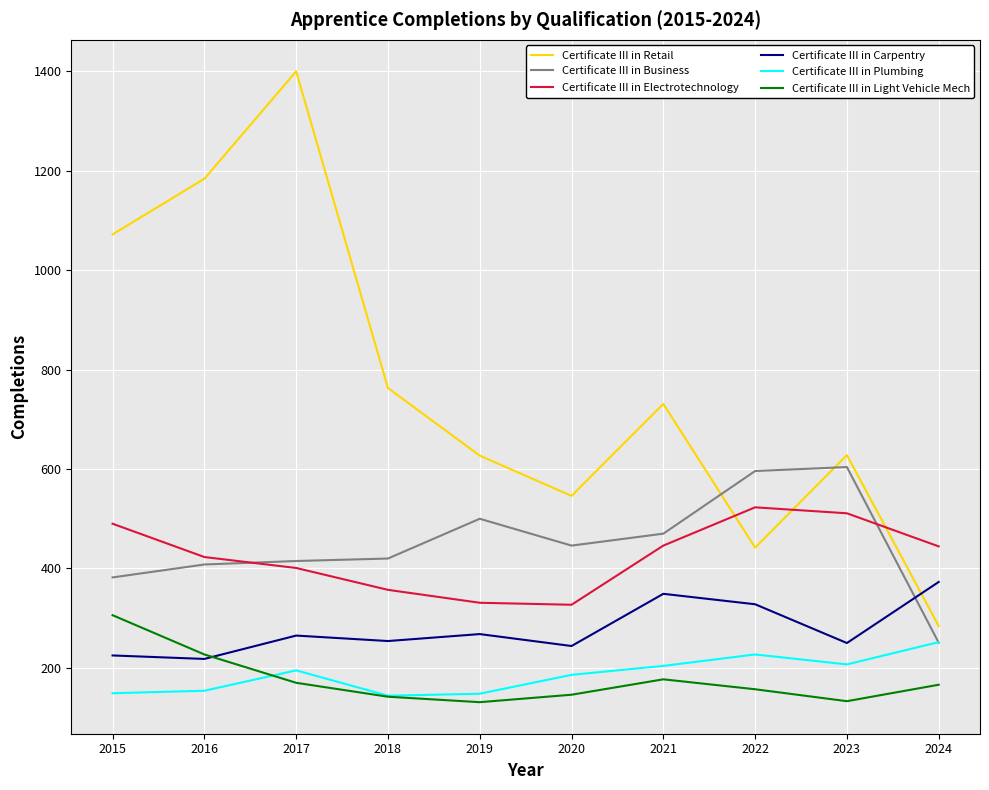

What is the average value of the Certificate III in Carpentry series?

277.4